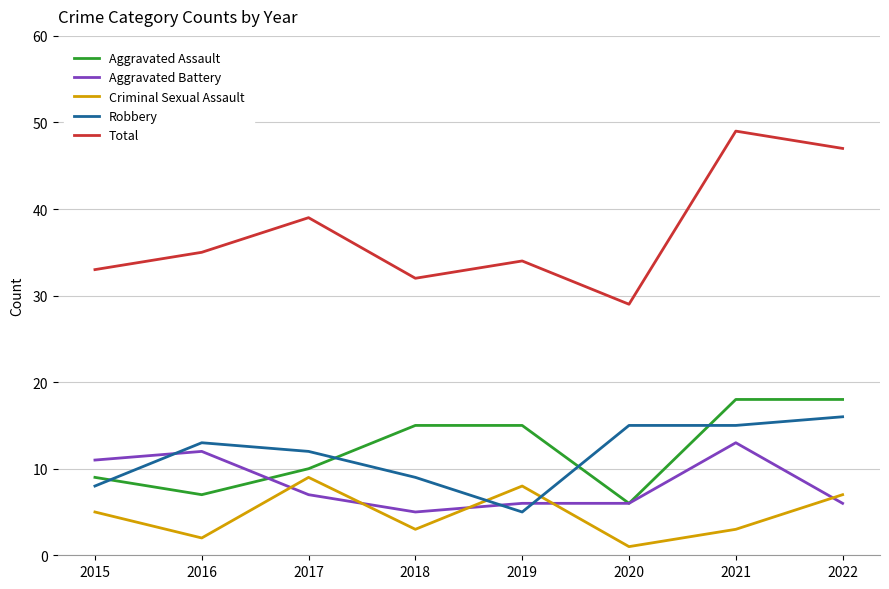

Reading left to right, list all the values displayed in this chart.

Aggravated Assault: 2015=9	2016=7	2017=10	2018=15	2019=15	2020=6	2021=18	2022=18
Aggravated Battery: 2015=11	2016=12	2017=7	2018=5	2019=6	2020=6	2021=13	2022=6
Criminal Sexual Assault: 2015=5	2016=2	2017=9	2018=3	2019=8	2020=1	2021=3	2022=7
Robbery: 2015=8	2016=13	2017=12	2018=9	2019=5	2020=15	2021=15	2022=16
Total: 2015=33	2016=35	2017=39	2018=32	2019=34	2020=29	2021=49	2022=47